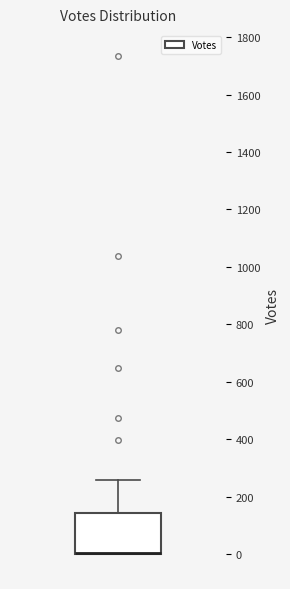

Transcribe this box plot: give where the median line is, the range the box spans, and where the two whiskers end, as read against the y-axis. The values are not printed on the chart, so give them approximately, as read against the axis.

median 0 (drawn on the box's lower edge), box 0 to 140, whiskers 0 to 260